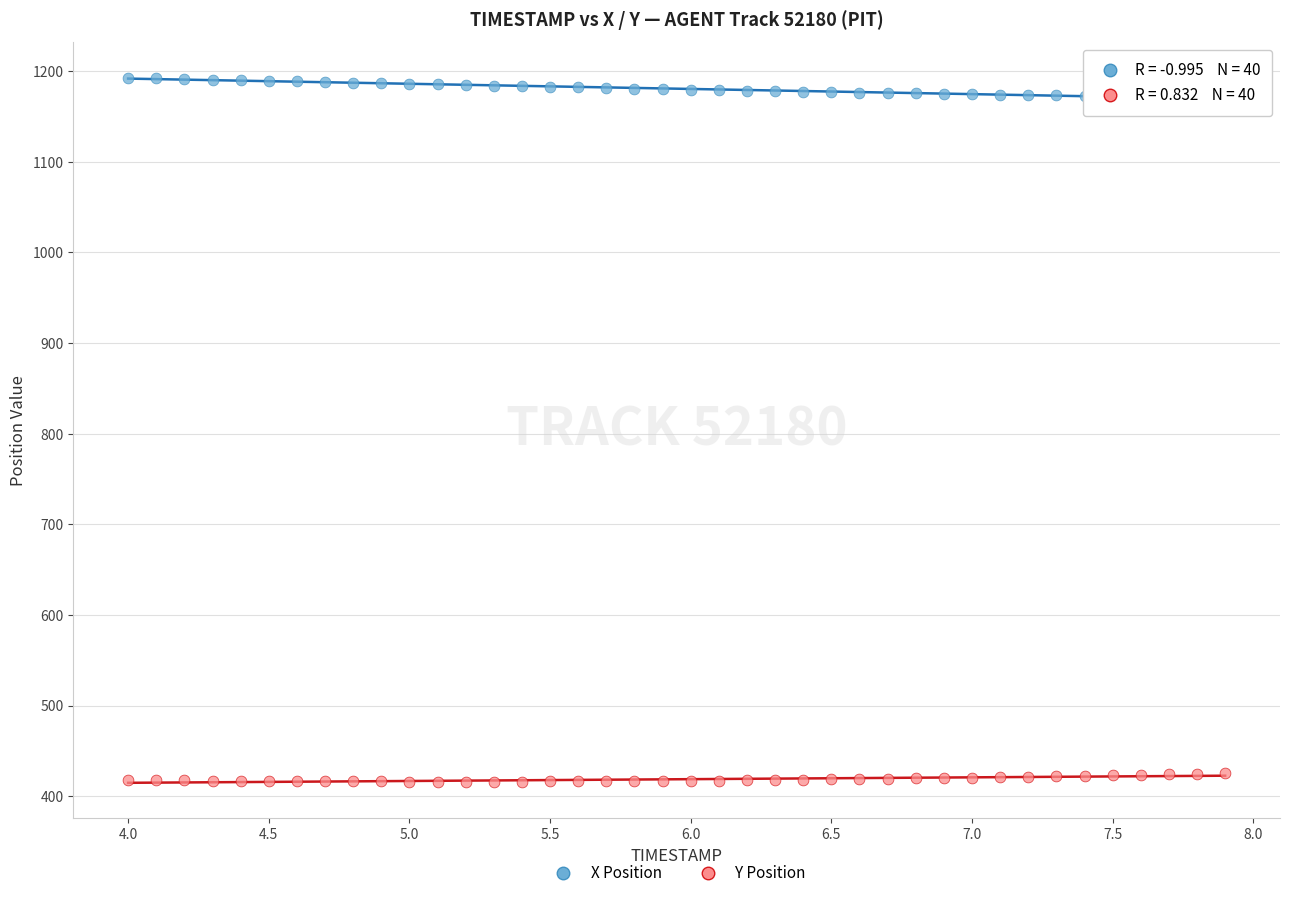

Which series contains the lowest Y value?

Y Position